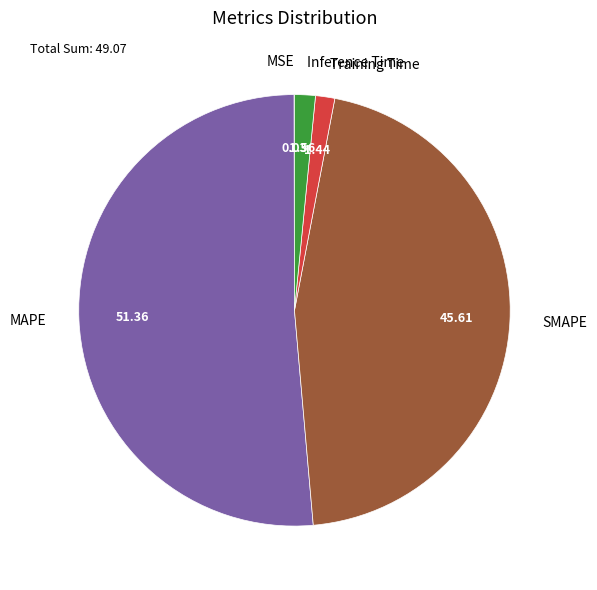

Is there a majority slice in this chart?

Yes